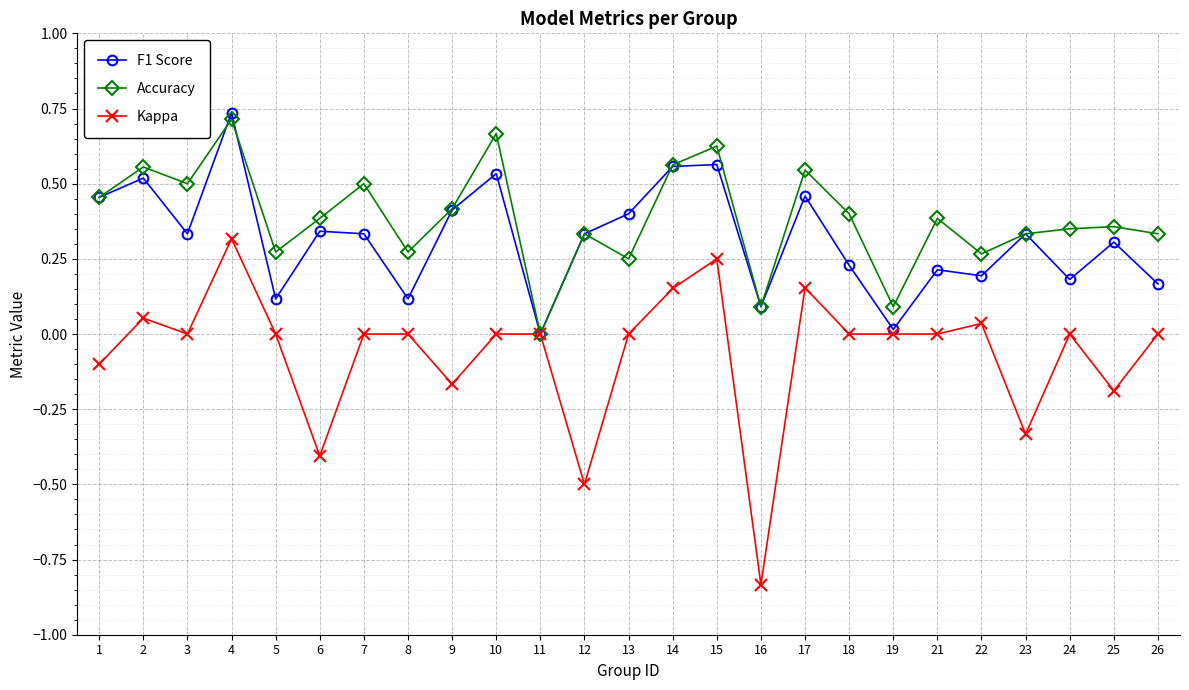

At which category does Accuracy reach its first local valley?

3